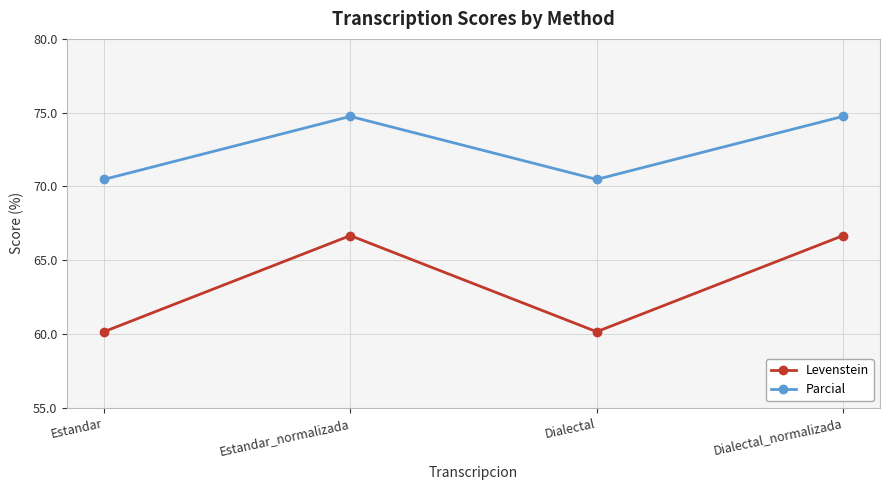

Count the Parcial values in the range 70 to 74.

2